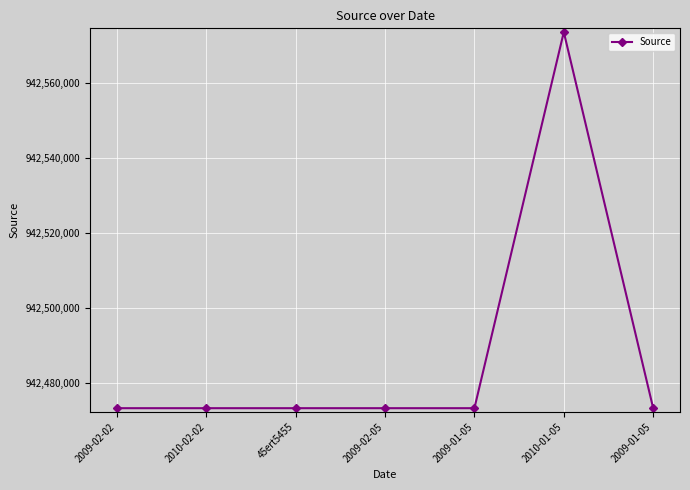

Reading right to left, transcribe all the data shown in this chart.

942473279	942573555	942473279	942473279	942473279	942473279	942473279